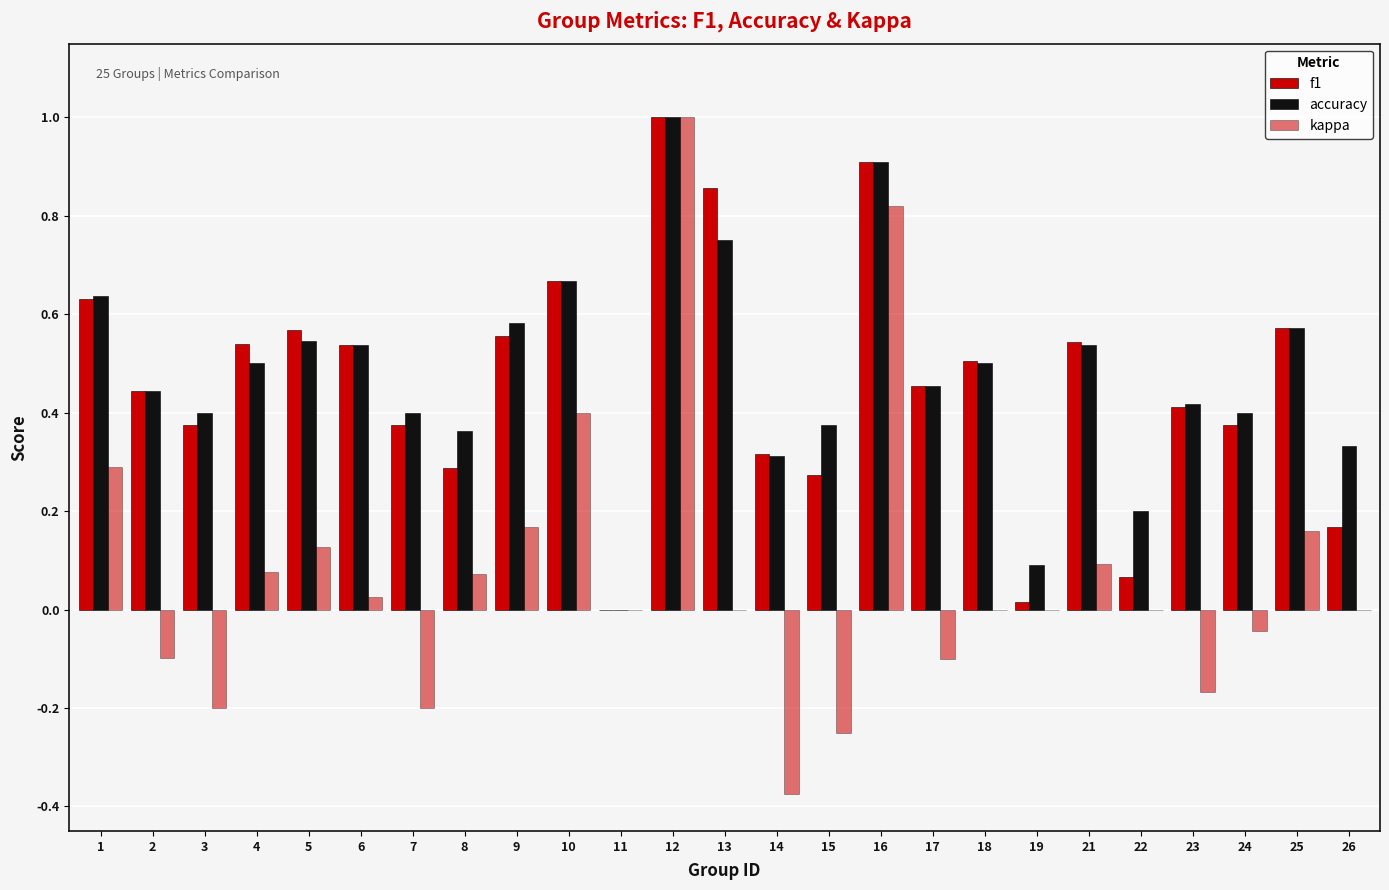

The accuracy series shows 0.7 at 17. True or false?

False